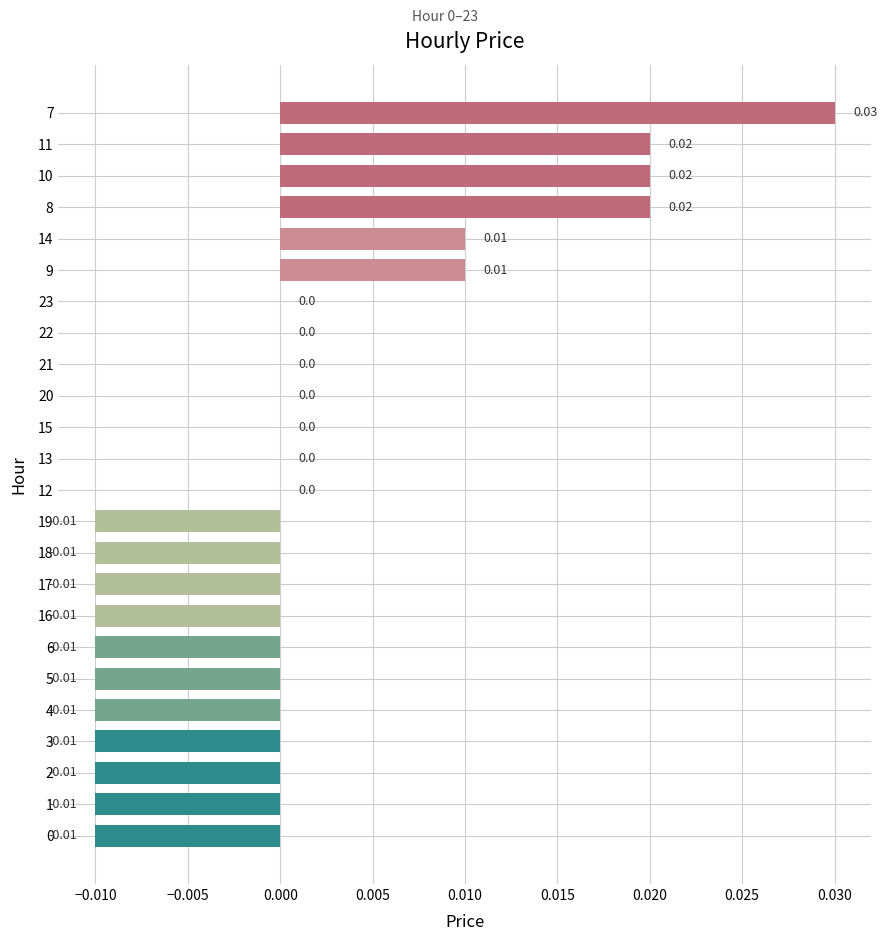

How many categories are shown in the chart?

24